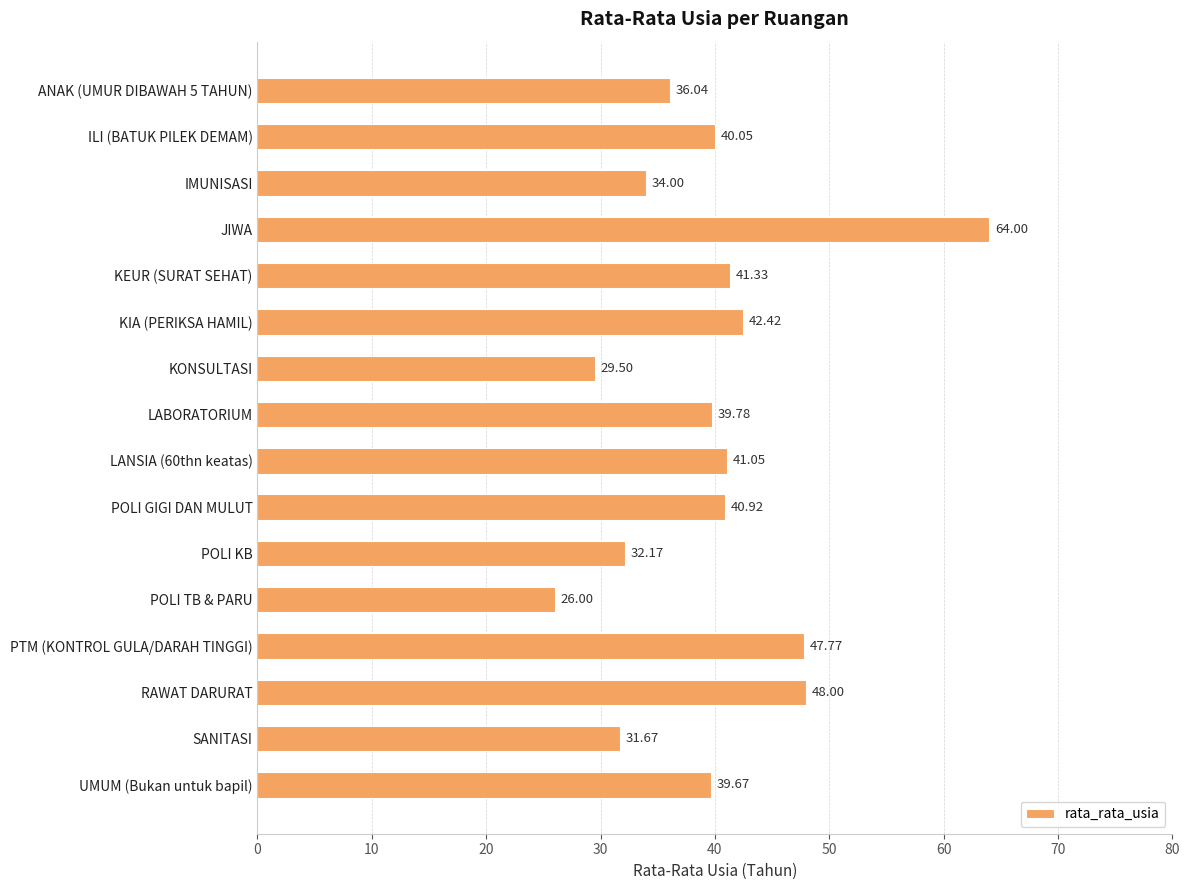

Are the bars horizontal?

Yes